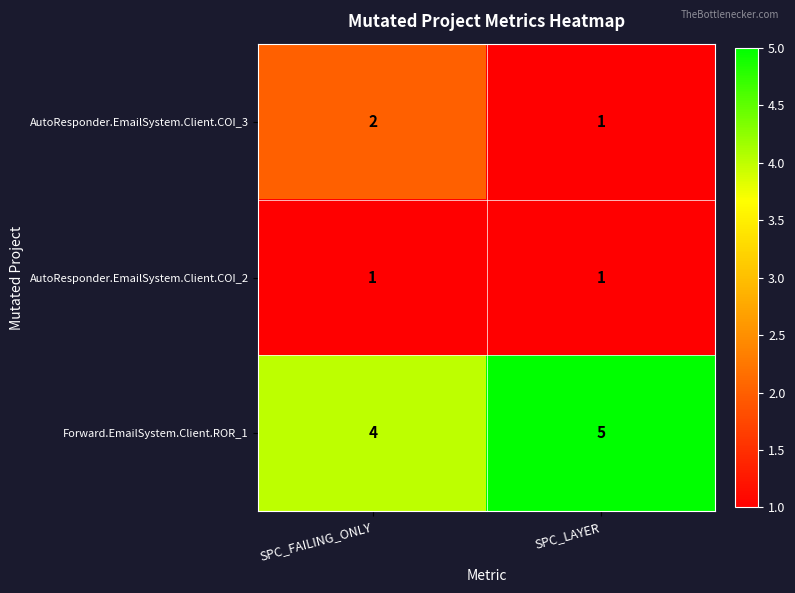

True or false: AutoResponder.EmailSystem.Client.COI_3 has a value of 0 at SPC_LAYER.

False